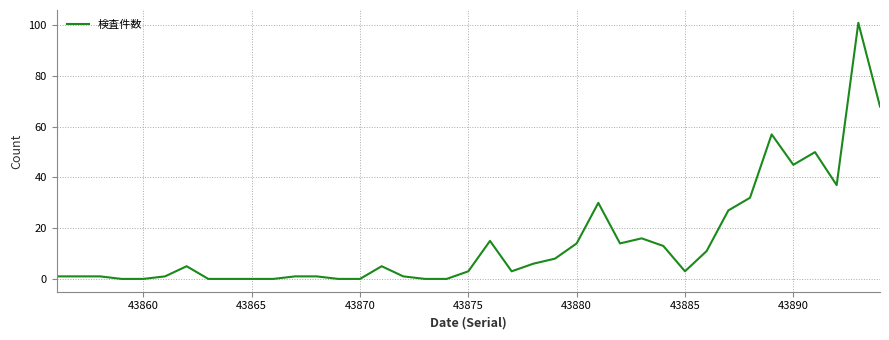

What is the difference between the maximum and minimum values?

101